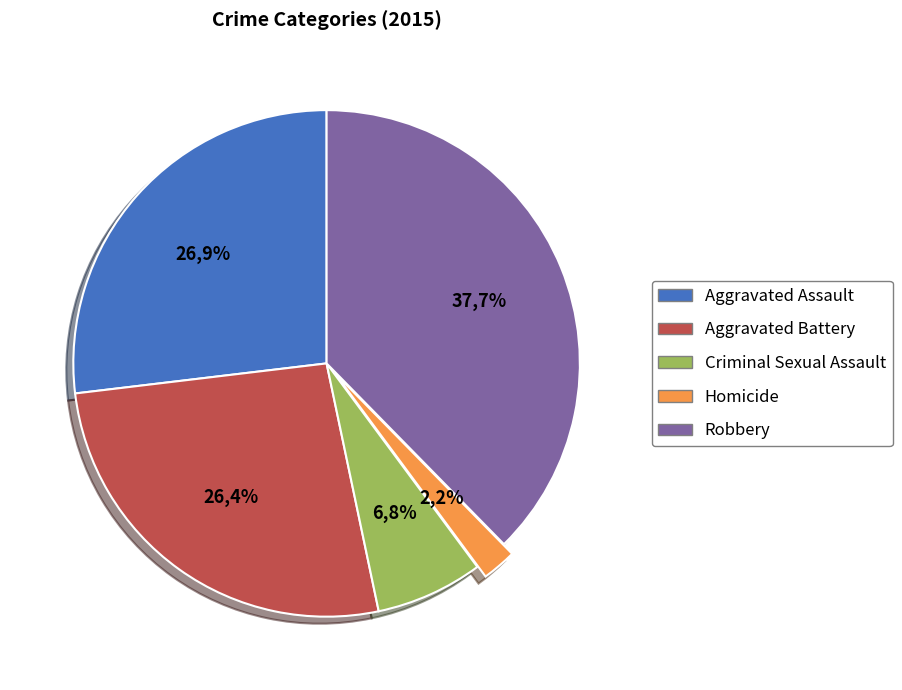

Is there any slice that represents more than half of the pie?

No